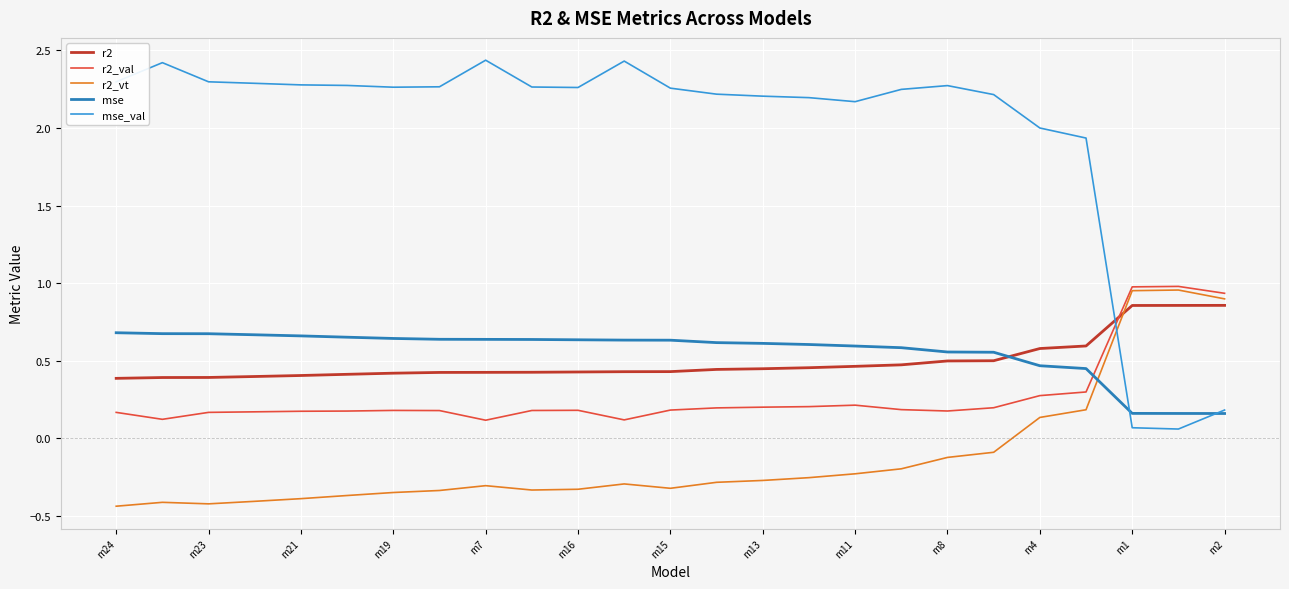

Which series has the largest range (max minus min)?

mse_val